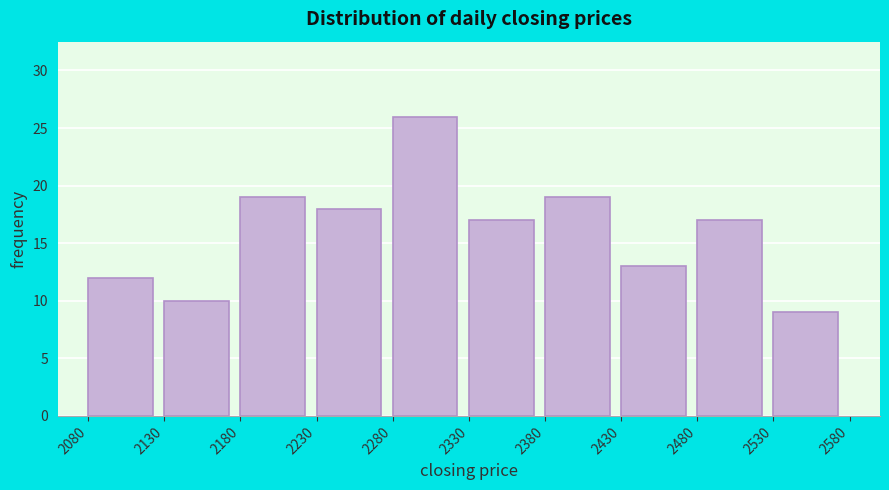

Which range on the x-axis has the tallest bar?

2280 to 2330